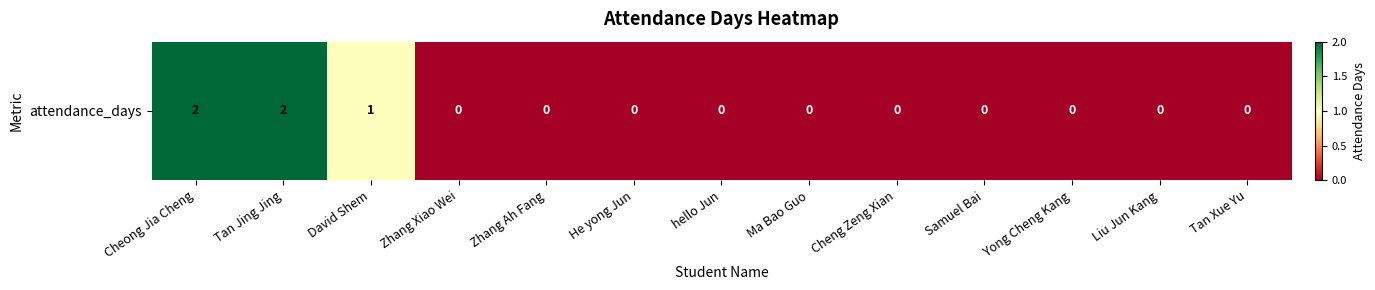

How many positive values are there?

3